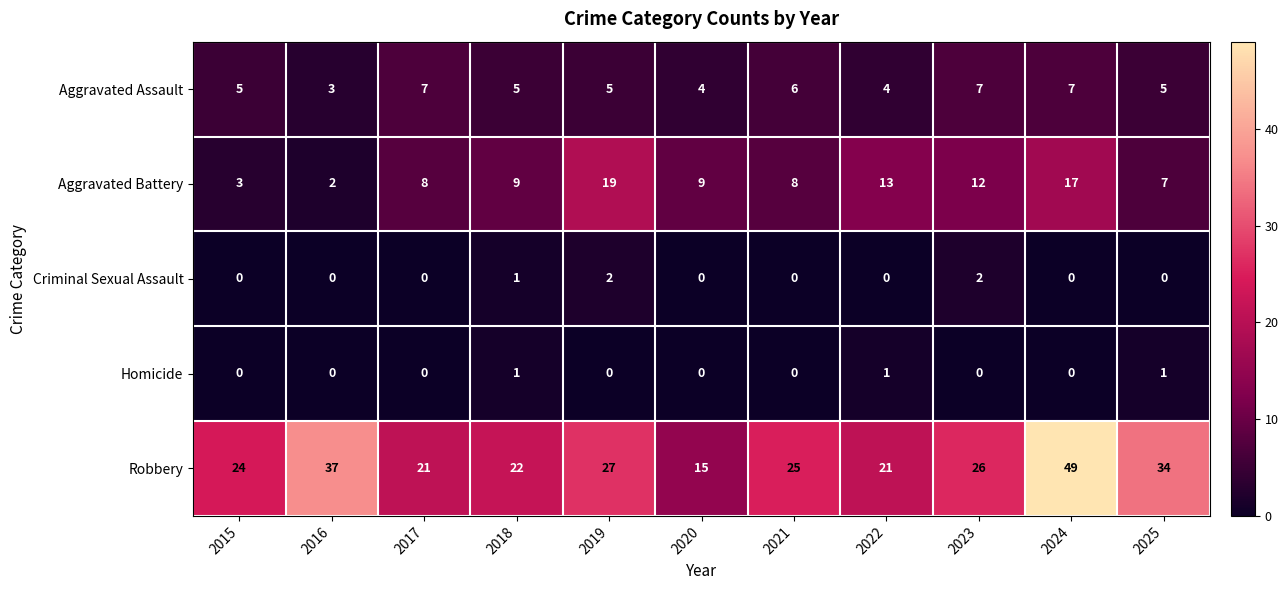

What is the sum of all Aggravated Assault values?

58